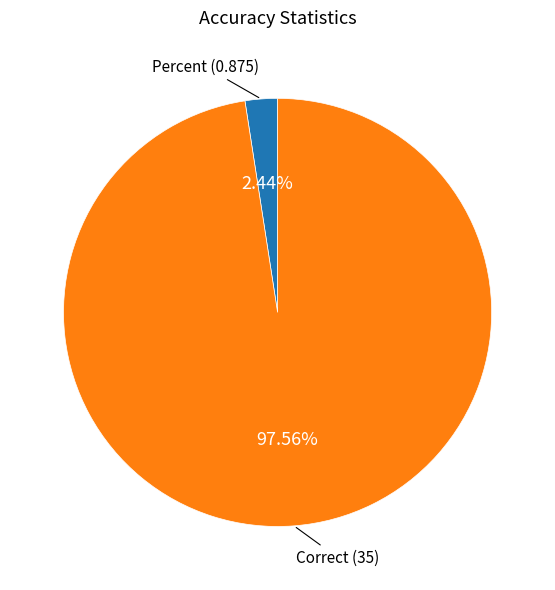

Does any single category account for the majority?

Yes